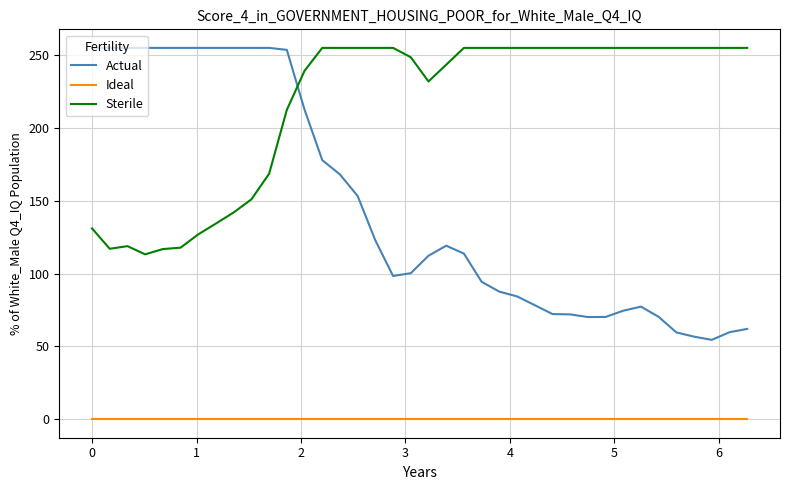

True or false: Actual and Ideal intersect in this chart.

False